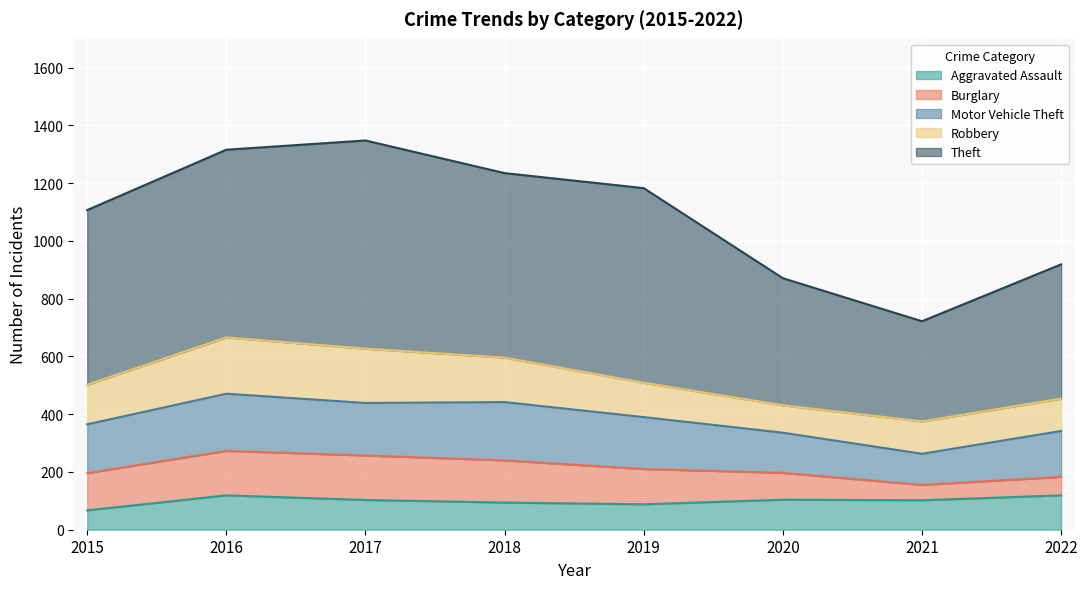

What is the value of the Motor Vehicle Theft point at the 4th from the left?

202